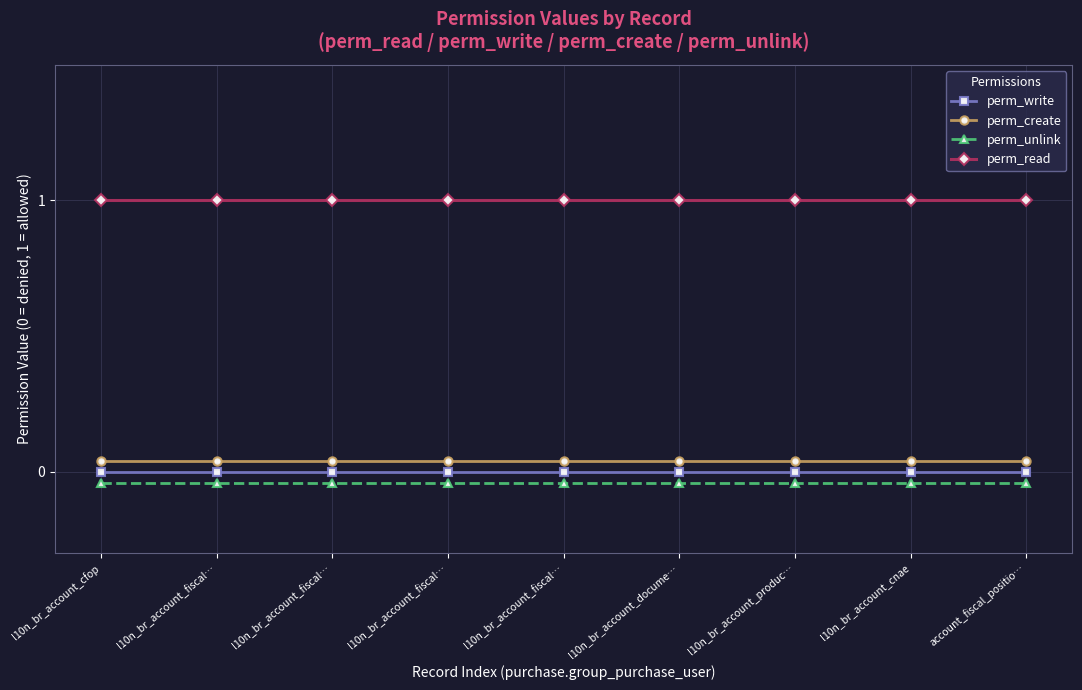

True or false: perm_create and perm_read cross at least once.

False